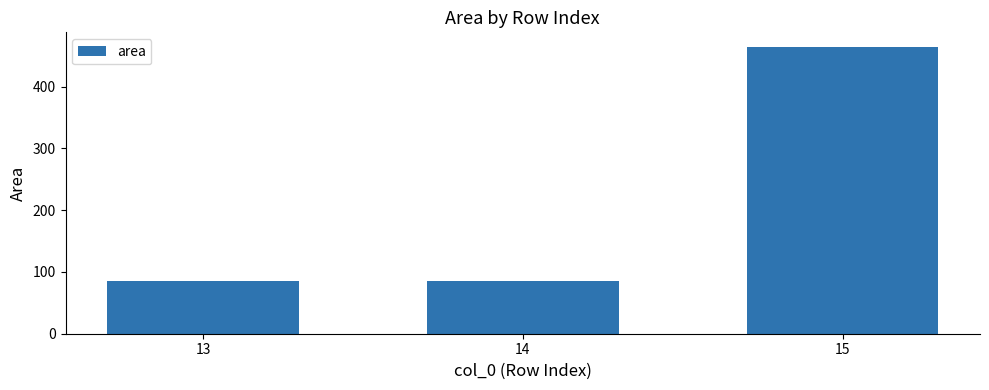

What is the maximum value shown in the chart?

464.5